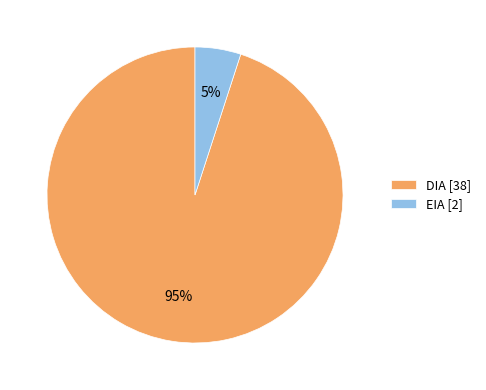

Which slice is the largest?

DIA [38]